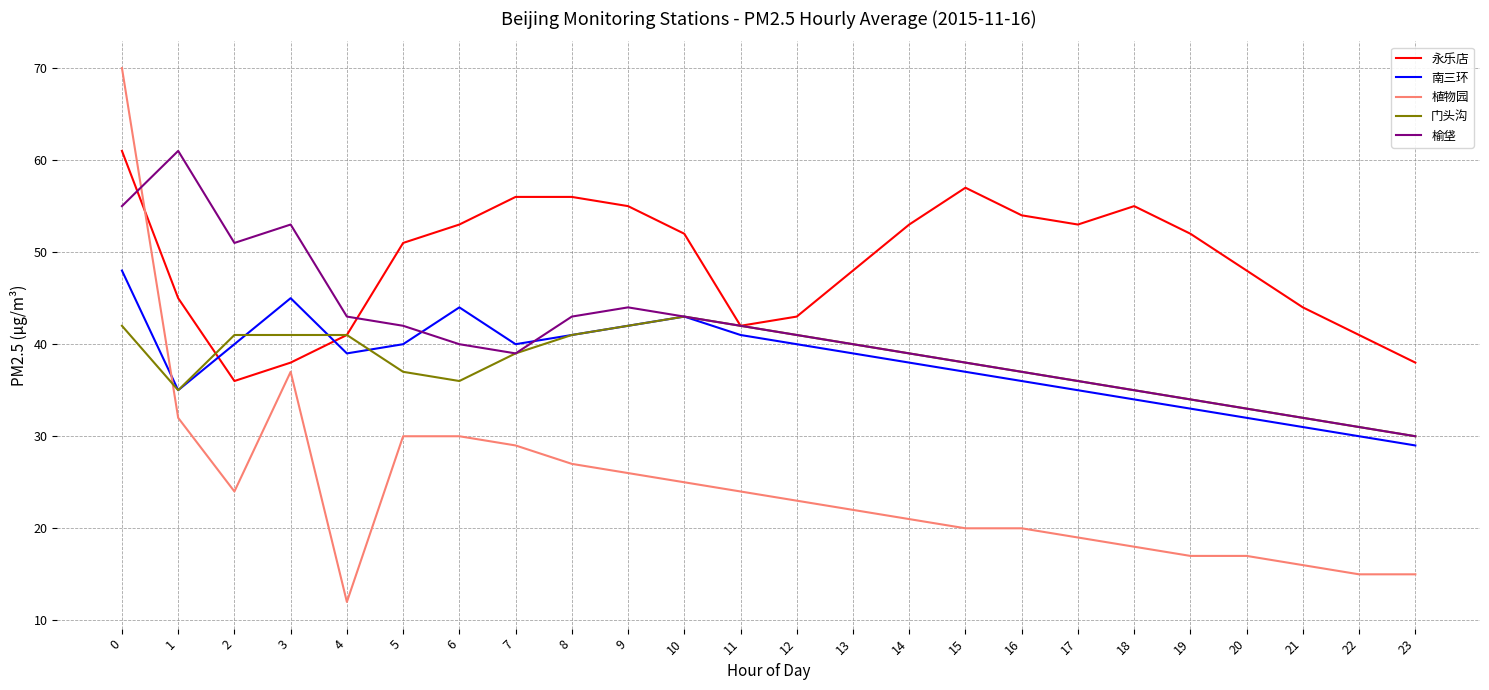

Which series ends up on top after the final intersection of 植物园 and 永乐店?

永乐店